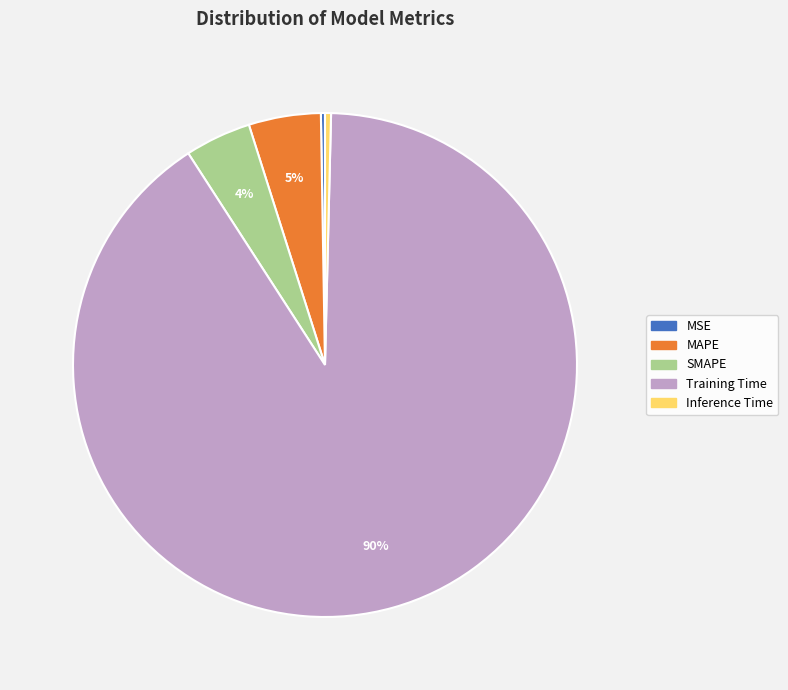

Is it true that SMAPE is 4% of the pie?

True